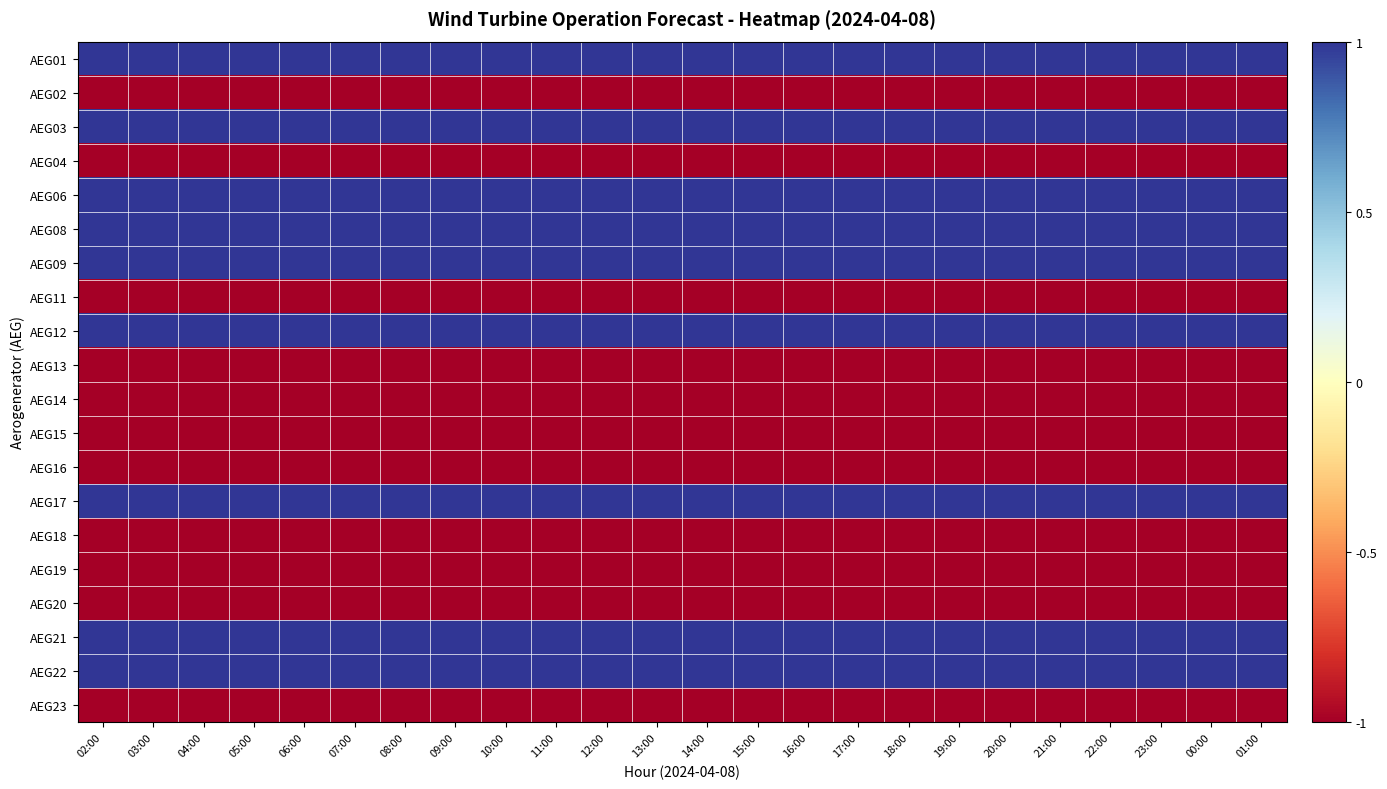

Between 16:00 and 11:00, which is larger?

16:00